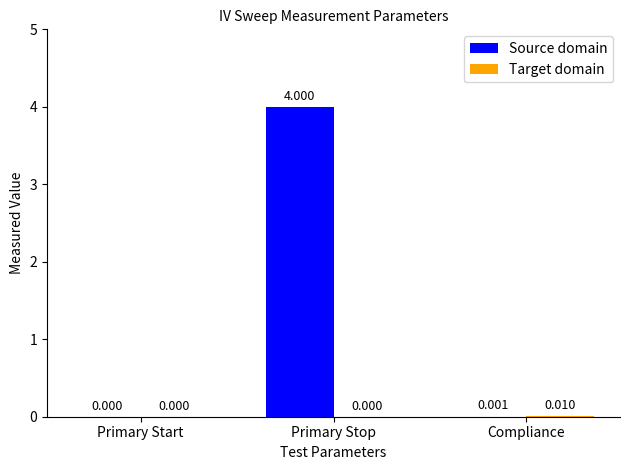

Between Primary Stop and Compliance, which series saw the biggest shift?

Source domain